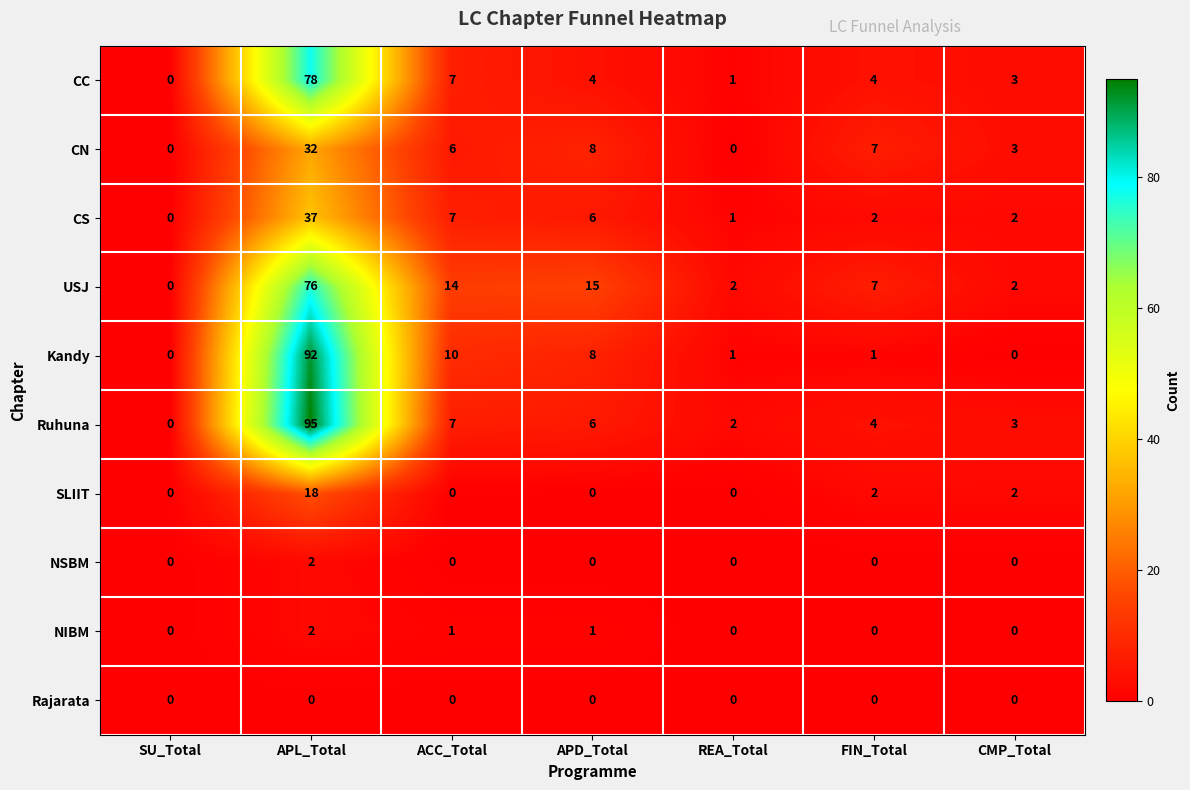

At which category is the sum across all series the highest?

APL_Total